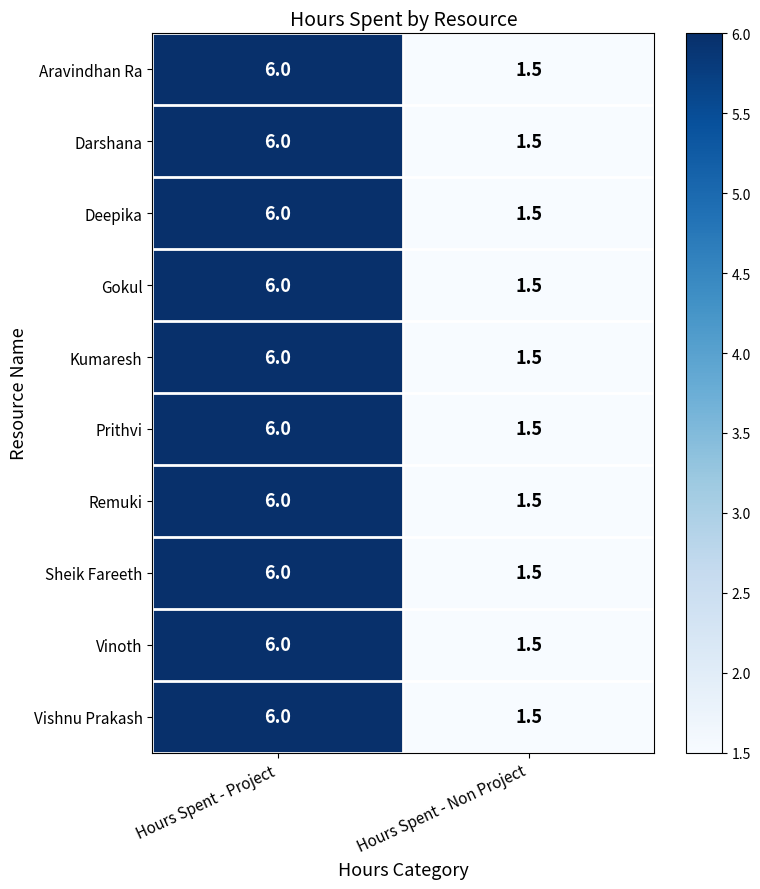

The Vishnu Prakash series shows 1.5 at Hours Spent - Non Project. True or false?

True